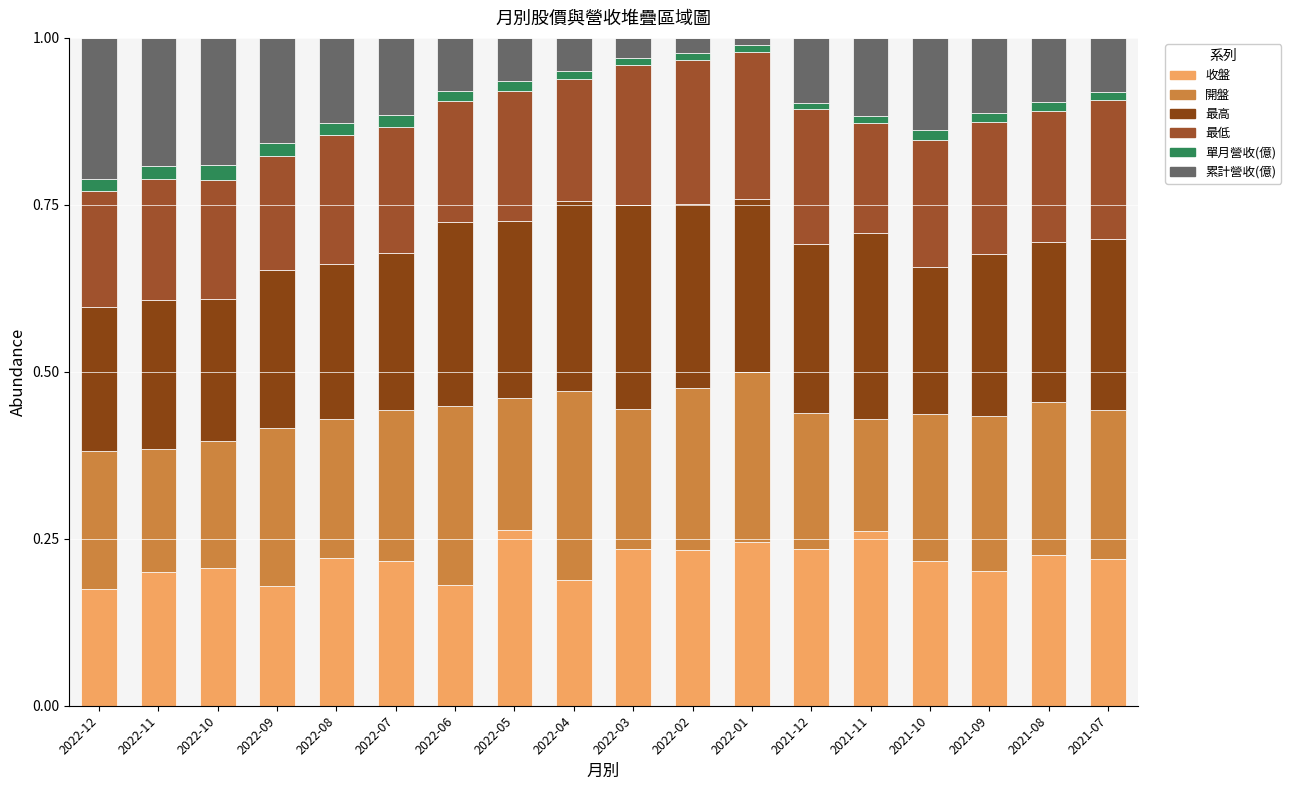

What is the difference between the maximum and minimum values in the 收盤 series?

0.1